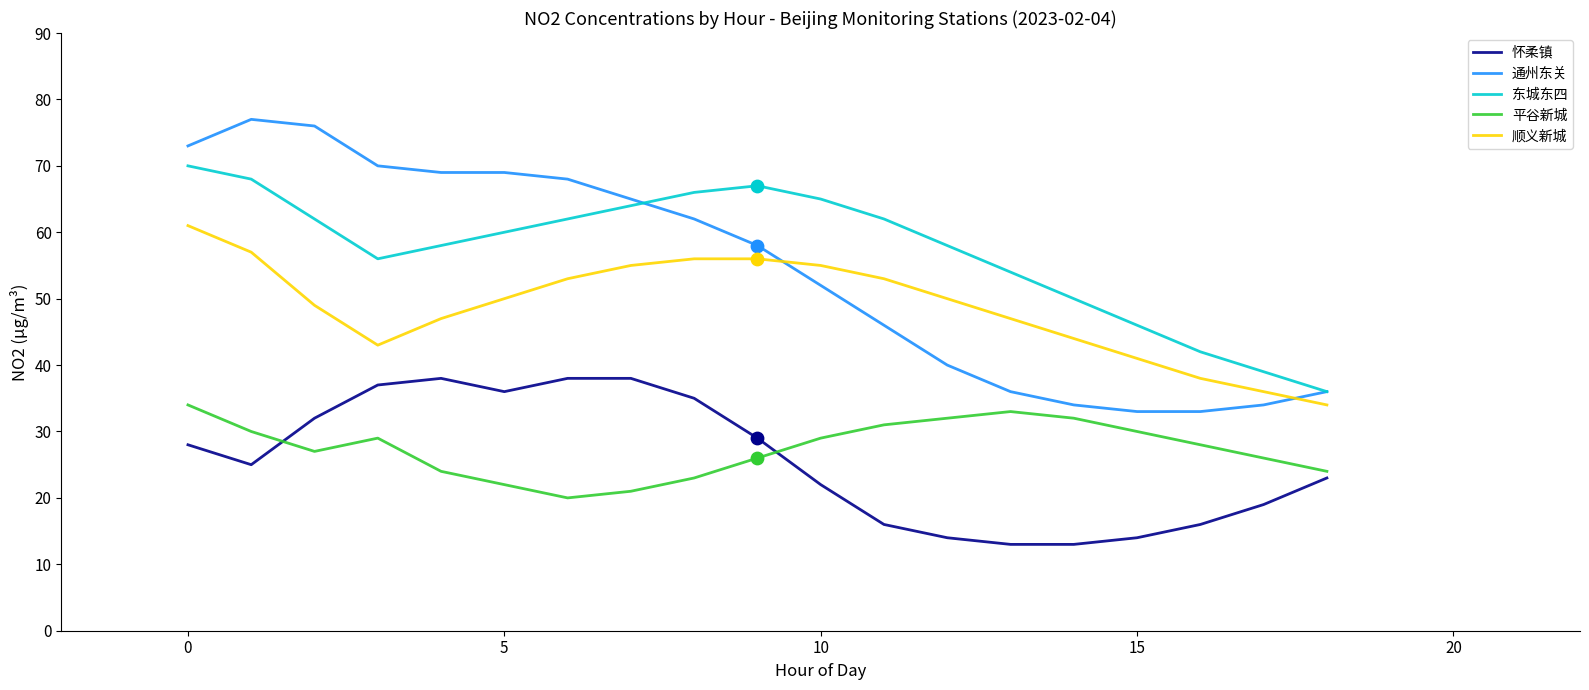

What is the highest value of the 怀柔镇 series?

38